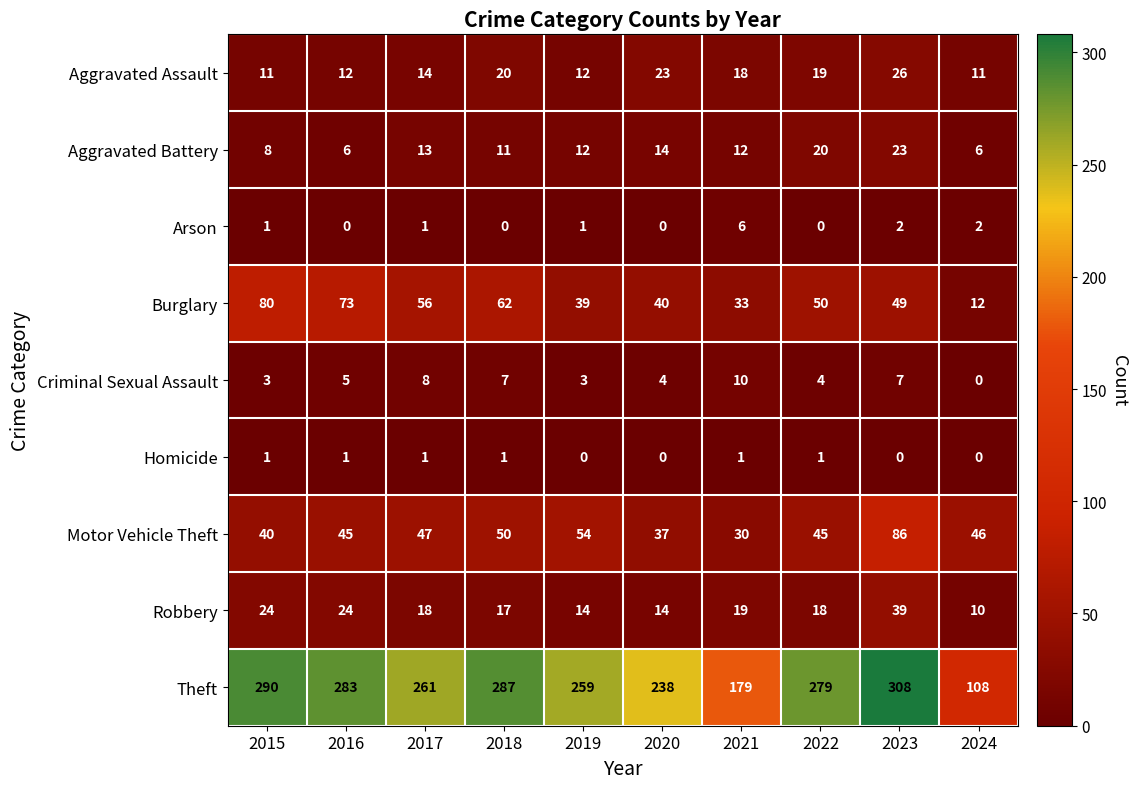

Is the value of Motor Vehicle Theft at 2024 greater than the value of Aggravated Battery at 2020?

Yes